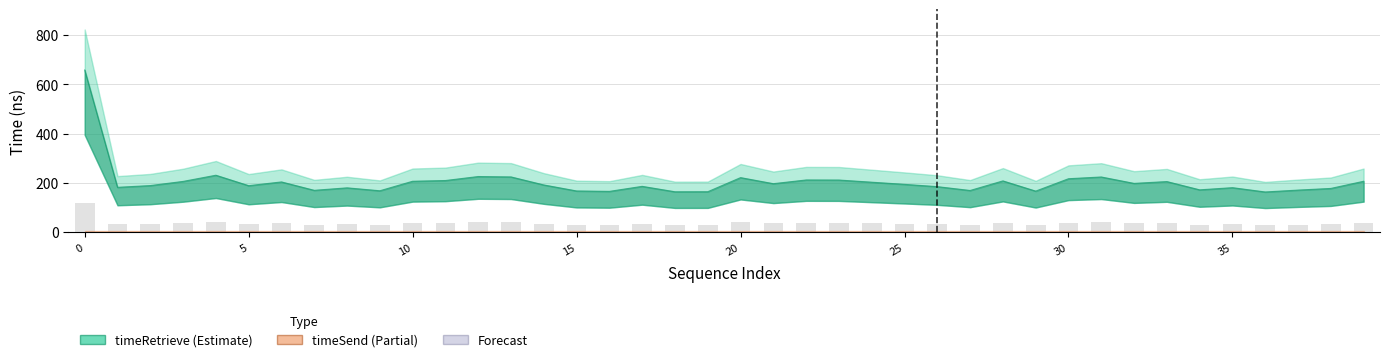

What is the change in value from 18 to 25?

+30.1